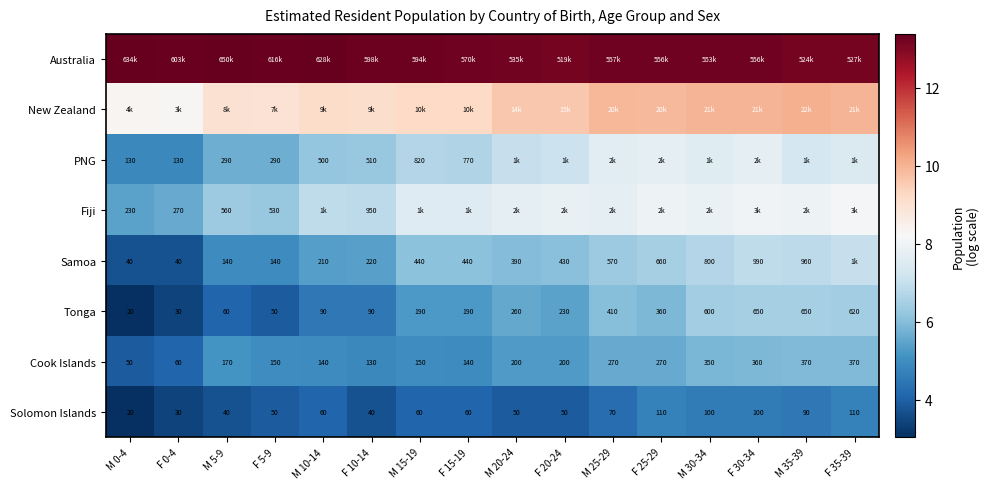

True or false: Solomon Islands has a value of 4.6 at F 30-34.

True